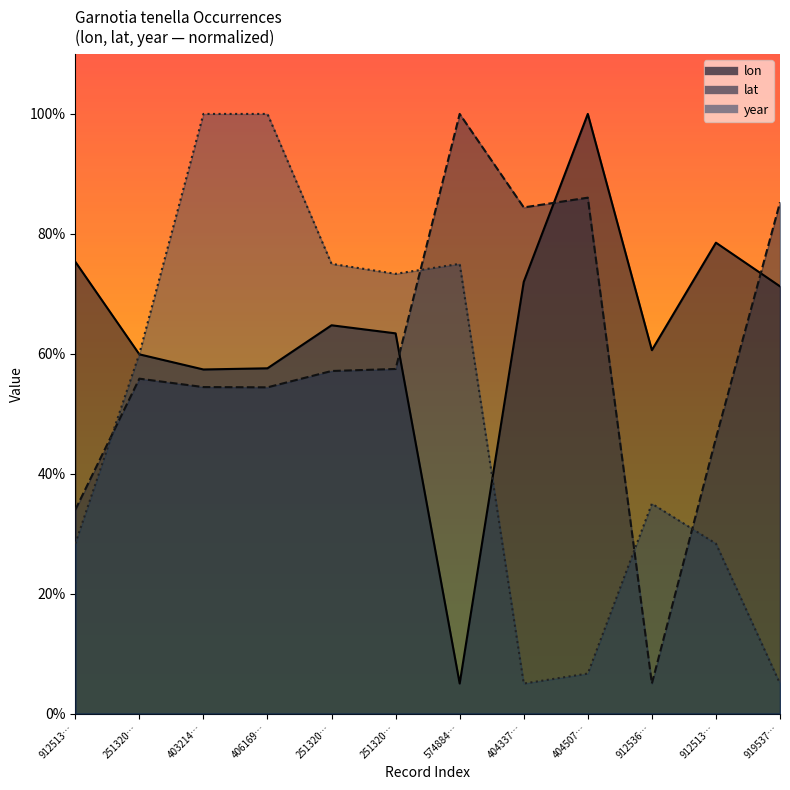

In year, how many points are lower than both neighbors (excluding endpoints)?

2